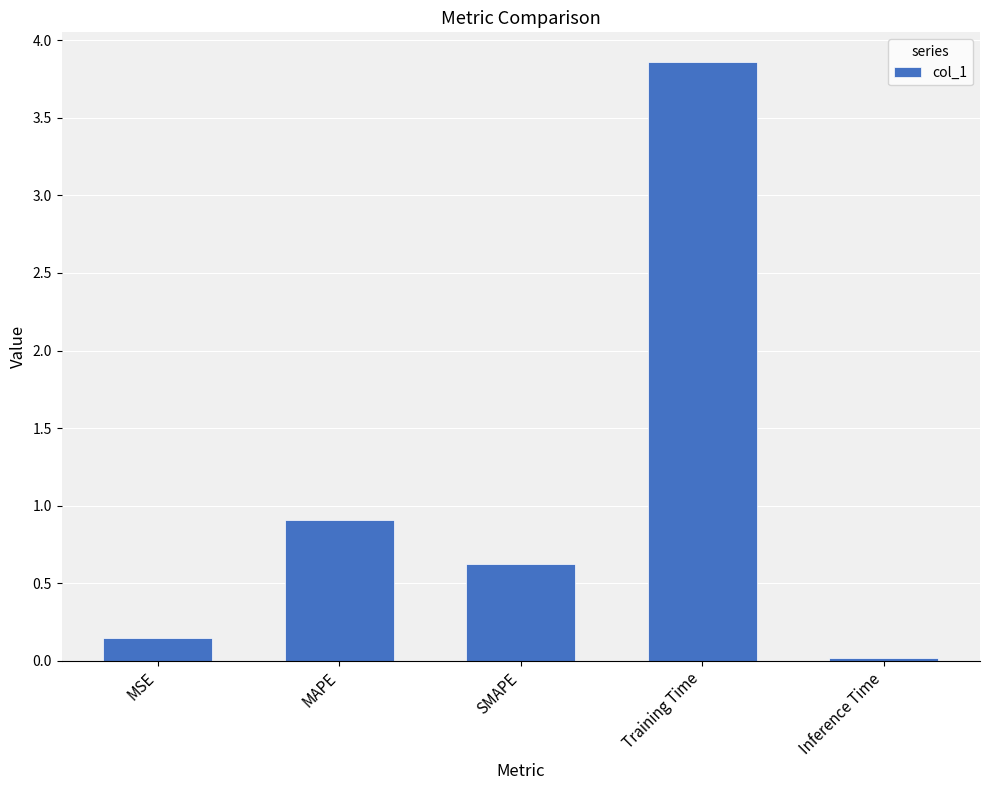

Rank the categories by value from lowest to highest.

Inference Time, MSE, SMAPE, MAPE, Training Time